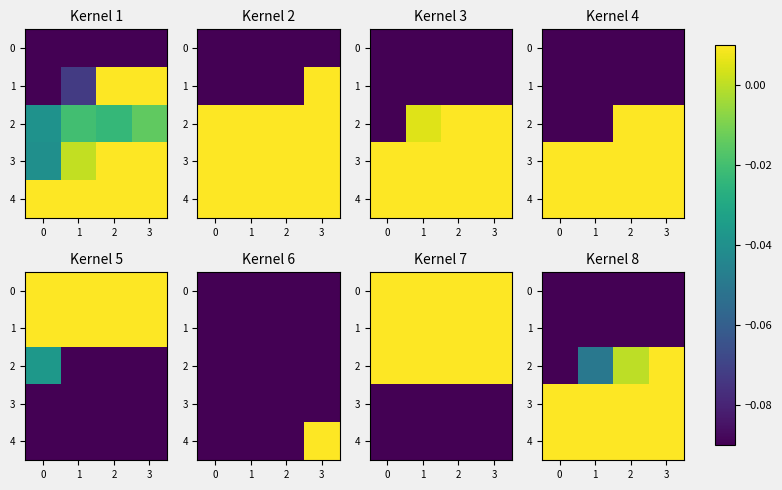

What is the total value across all series at 3?

0.3